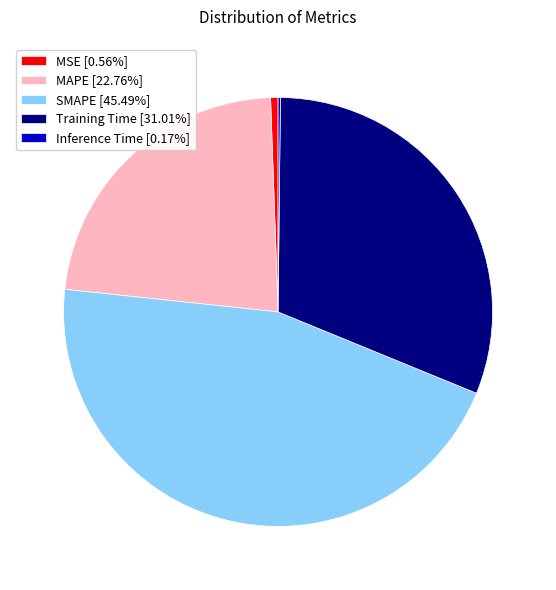

Approximately how many times larger is the value at SMAPE [45.49%] compared to MAPE [22.76%]?

2.0